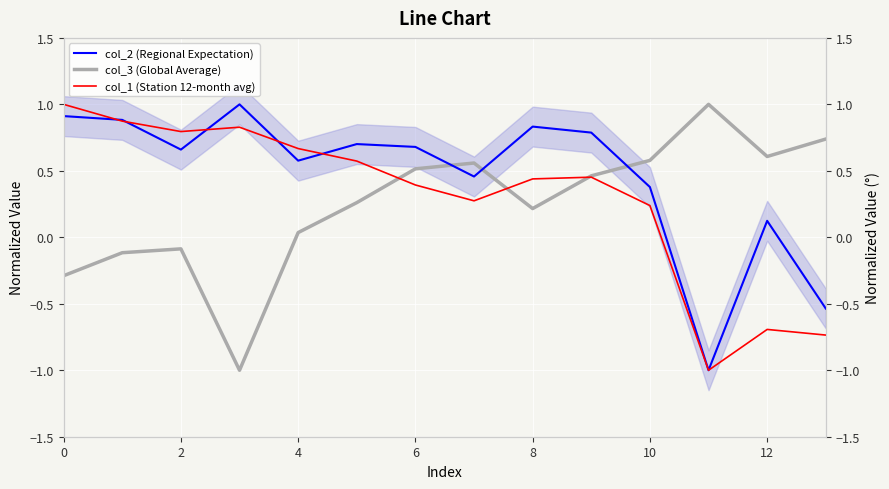

What are all the series names shown in the legend?

col_2 (Regional Expectation), col_3 (Global Average), col_1 (Station 12-month avg)